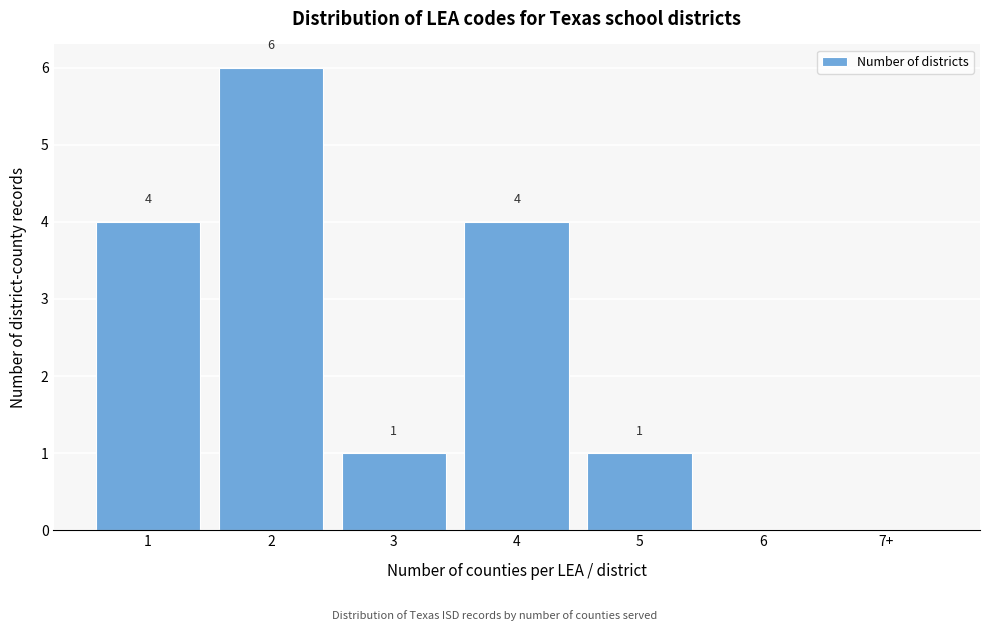

Reading right to left, transcribe all the data shown in this chart.

7+=0	6=0	5=1	4=4	3=1	2=6	1=4